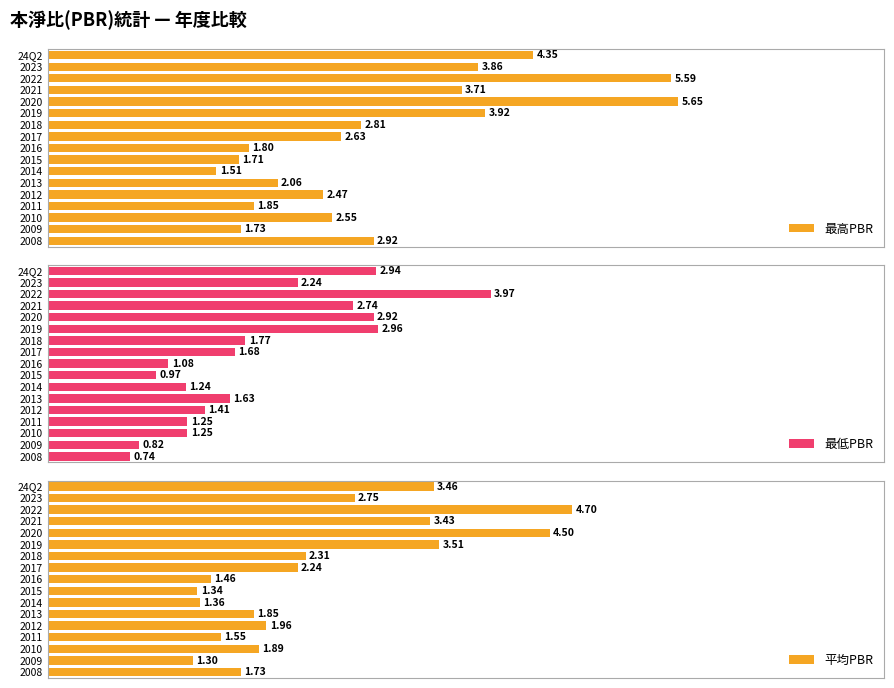

Which series has the widest spread of values?

最高PBR